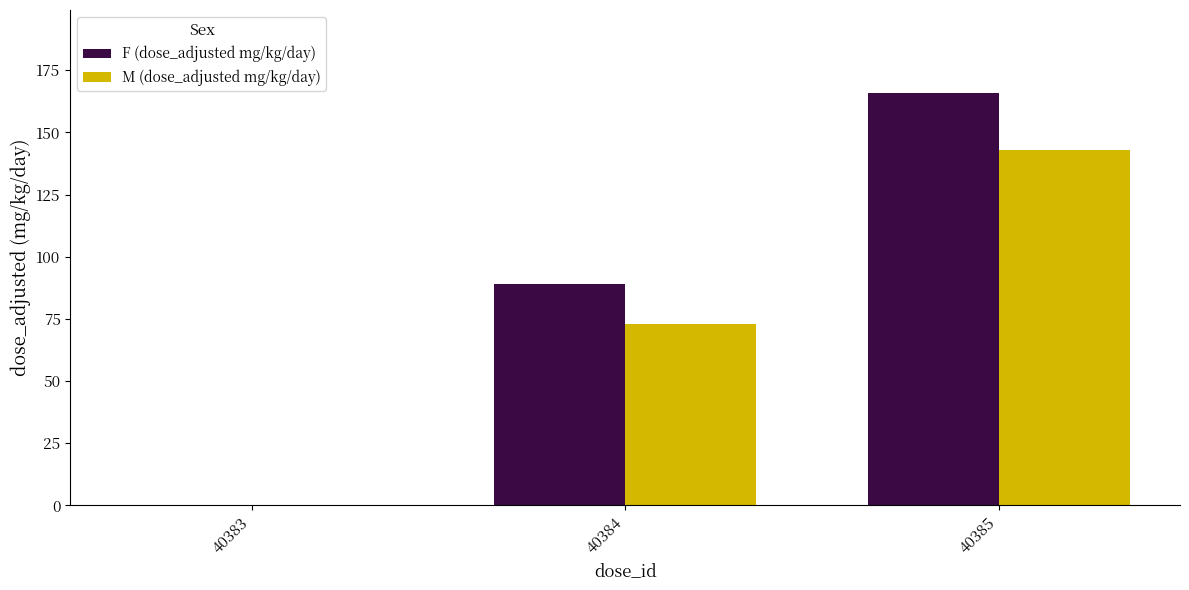

Which series has the widest spread of values?

F (dose_adjusted mg/kg/day)